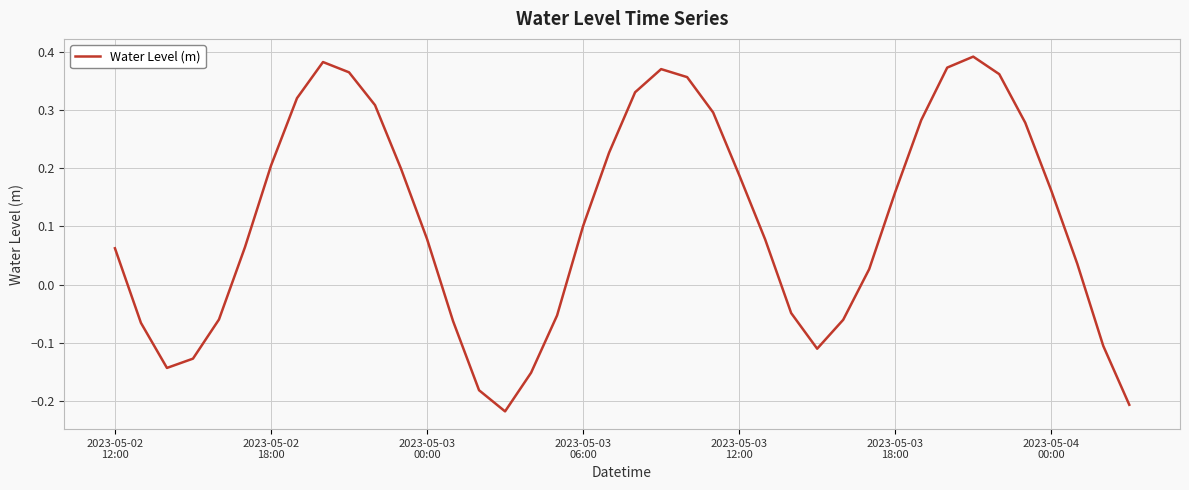

What is the difference between the maximum and minimum values?

0.6